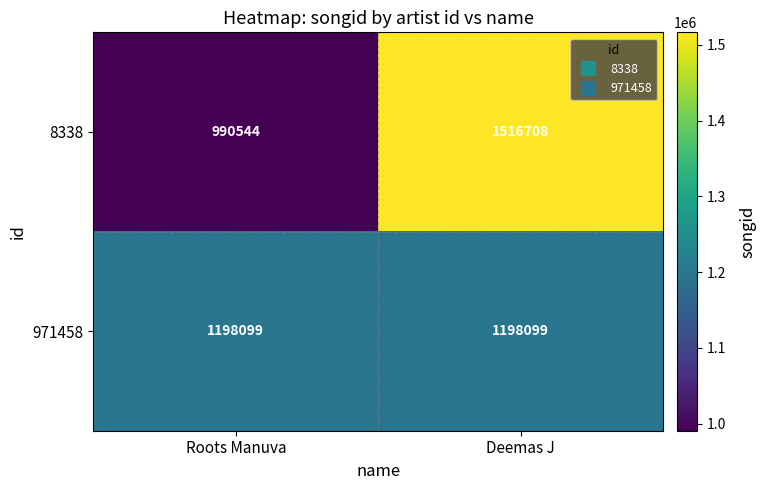

Which series changed the most between Roots Manuva and Deemas J?

8338